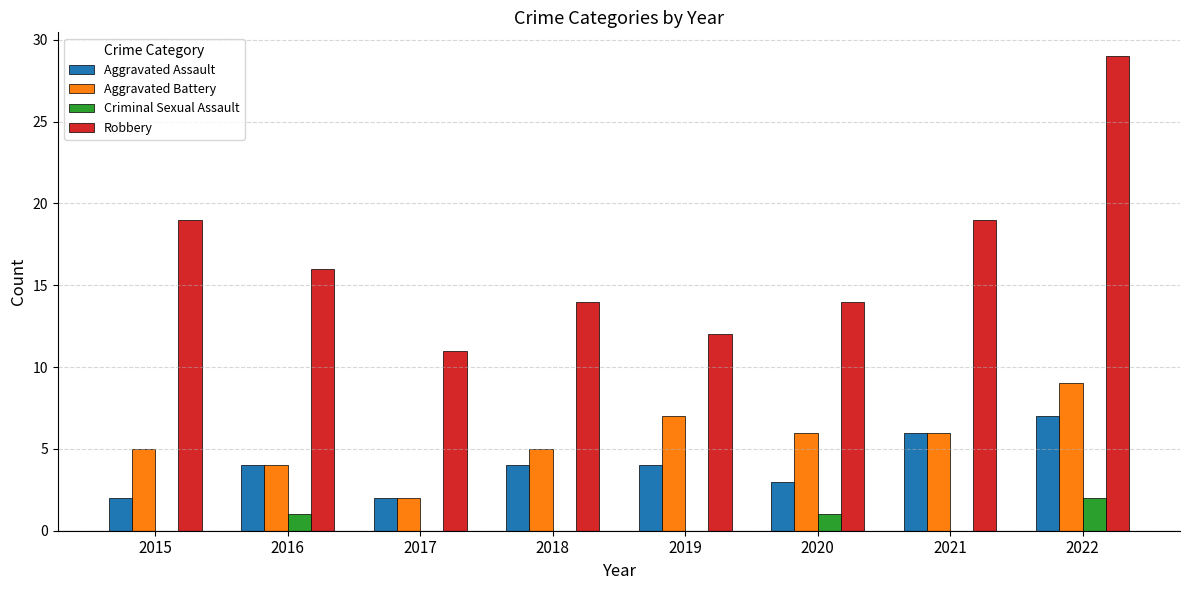

Reading right to left, what are all the values shown in this chart?

Aggravated Assault: 2022=7	2021=6	2020=3	2019=4	2018=4	2017=2	2016=4	2015=2
Aggravated Battery: 2022=9	2021=6	2020=6	2019=7	2018=5	2017=2	2016=4	2015=5
Criminal Sexual Assault: 2022=2	2021=0	2020=1	2019=0	2018=0	2017=0	2016=1	2015=0
Robbery: 2022=29	2021=19	2020=14	2019=12	2018=14	2017=11	2016=16	2015=19